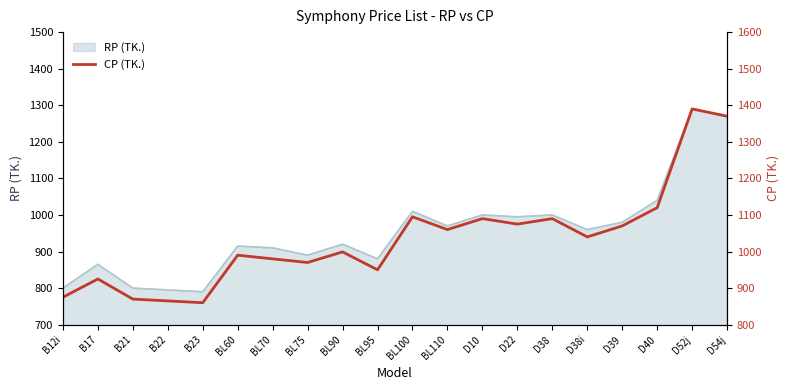

The value of RP (TK.) at B21 is 1181. True or false?

False